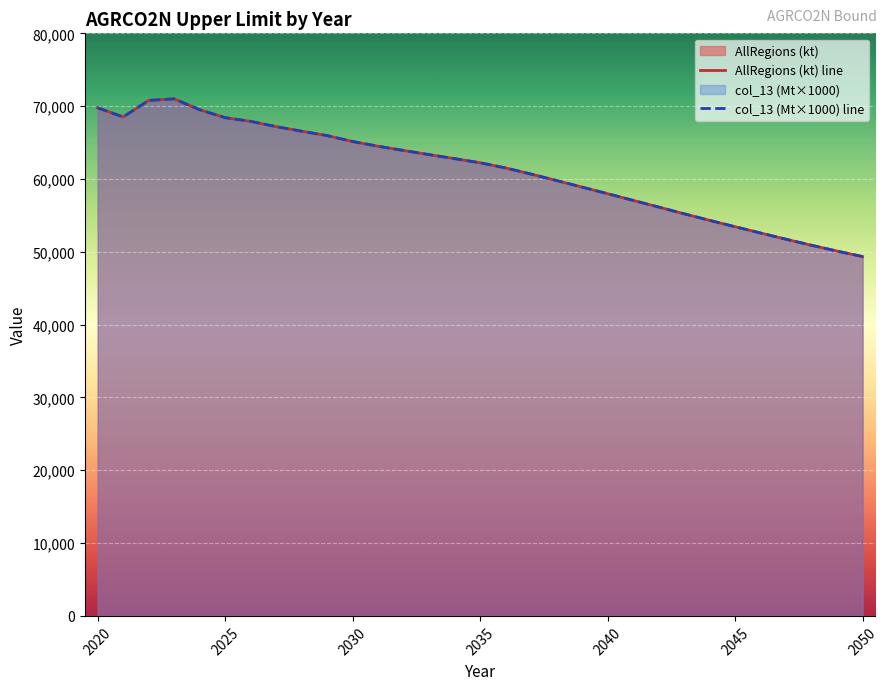

True or false: col_13 (Mt×1000) line and AllRegions (kt) line cross at least once.

True